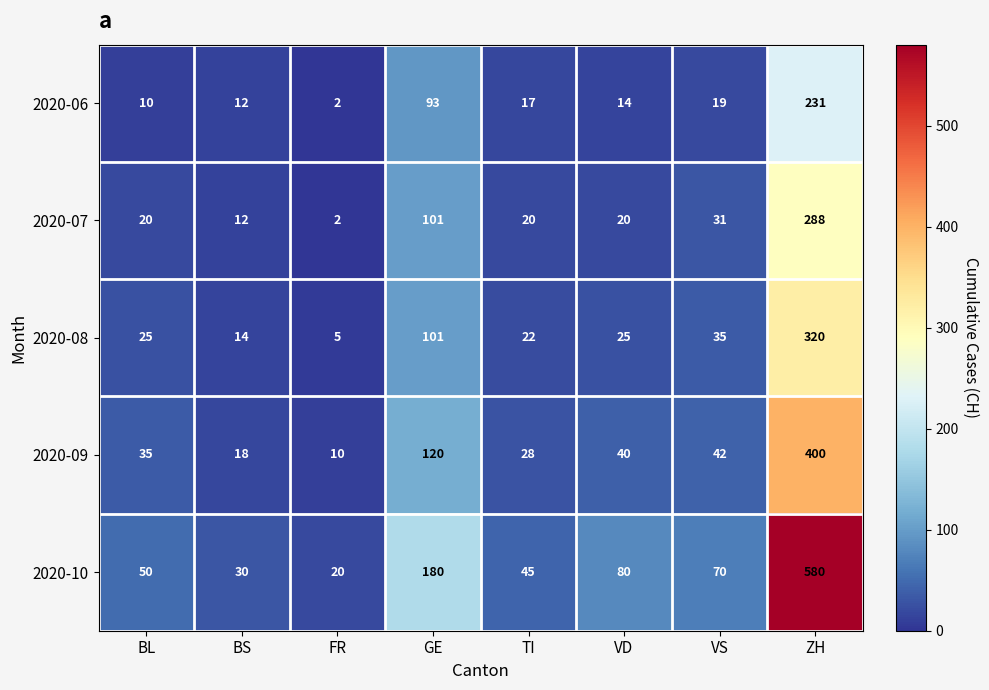

Where is 2020-07 nearest to the value 145?

GE